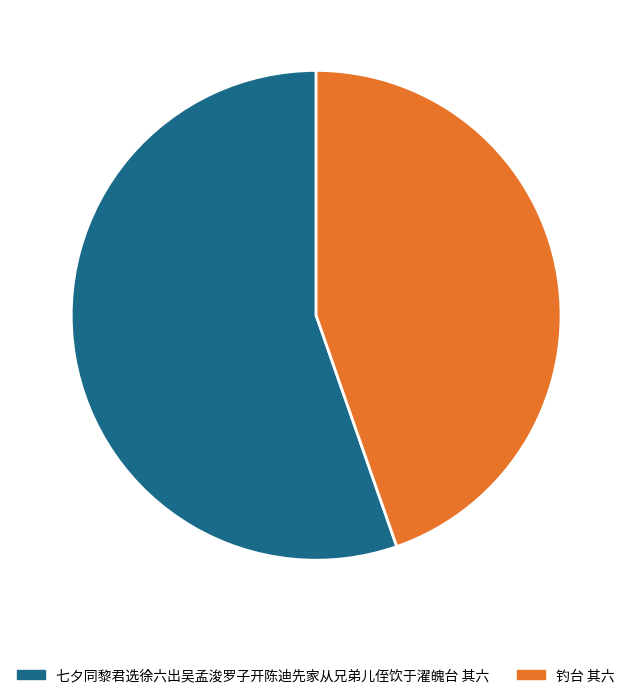

What is the largest slice in the pie chart?

七夕同黎君选徐六出吴孟浚罗子开陈迪先家从兄弟儿侄饮于濯魄台 其六